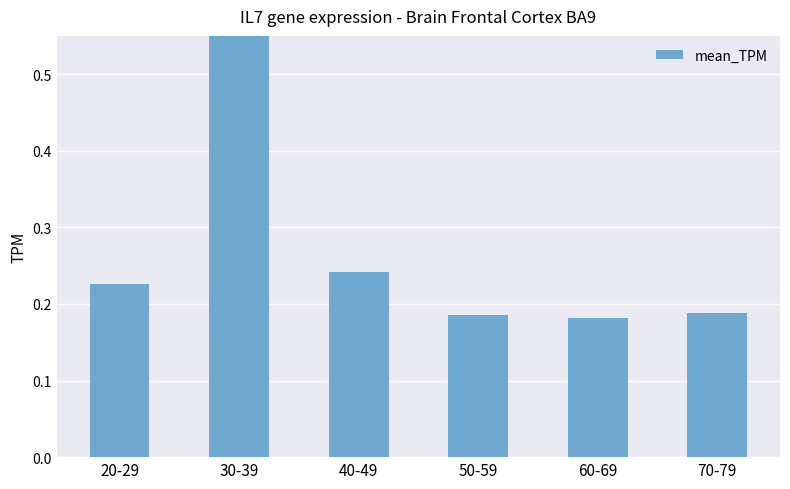

What is the label of the 2nd bar from the right?

60-69